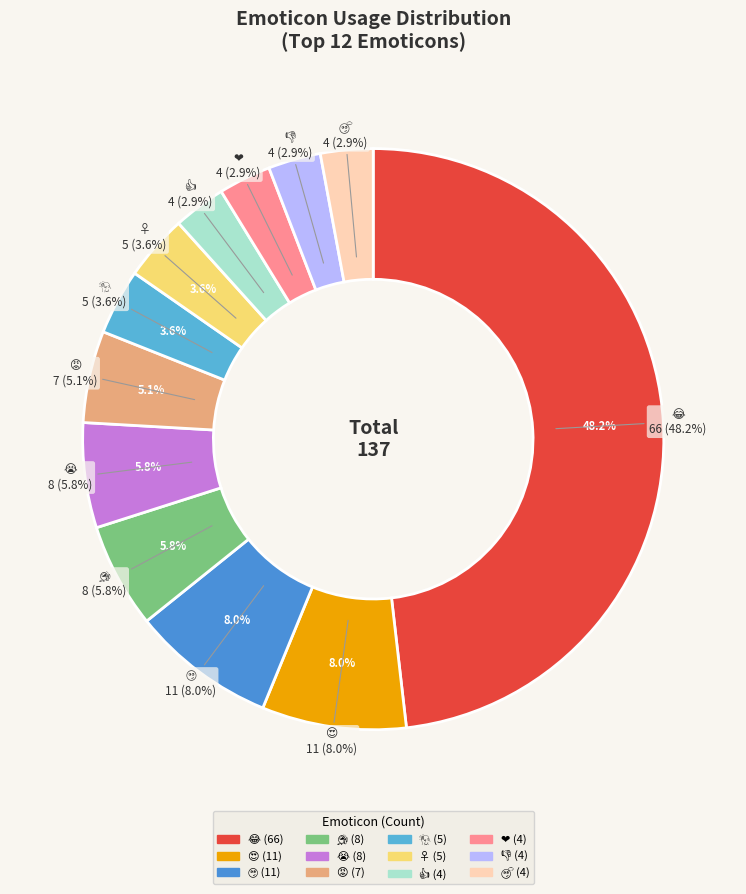

What portion of the pie excludes 🤦?

96.4%